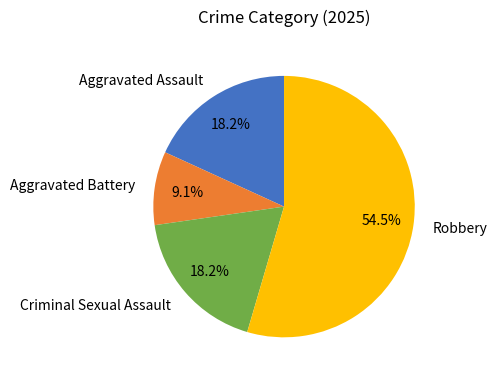

To the nearest percent, what is the combined percentage of Criminal Sexual Assault and Aggravated Assault?

36%